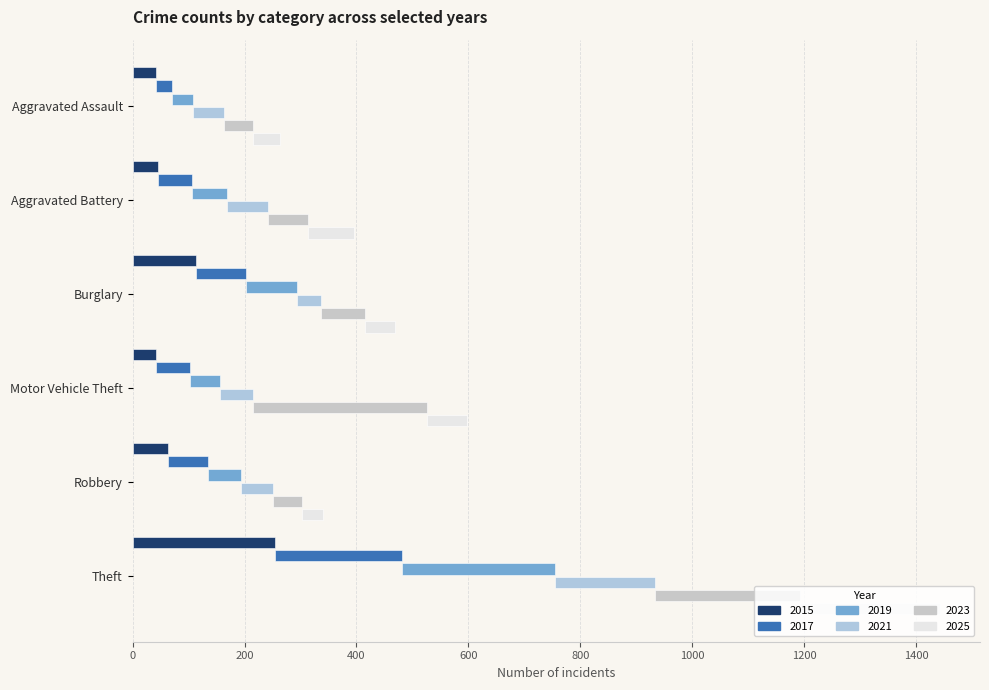

What is the difference between the maximum and minimum values in the 2015 series?

214